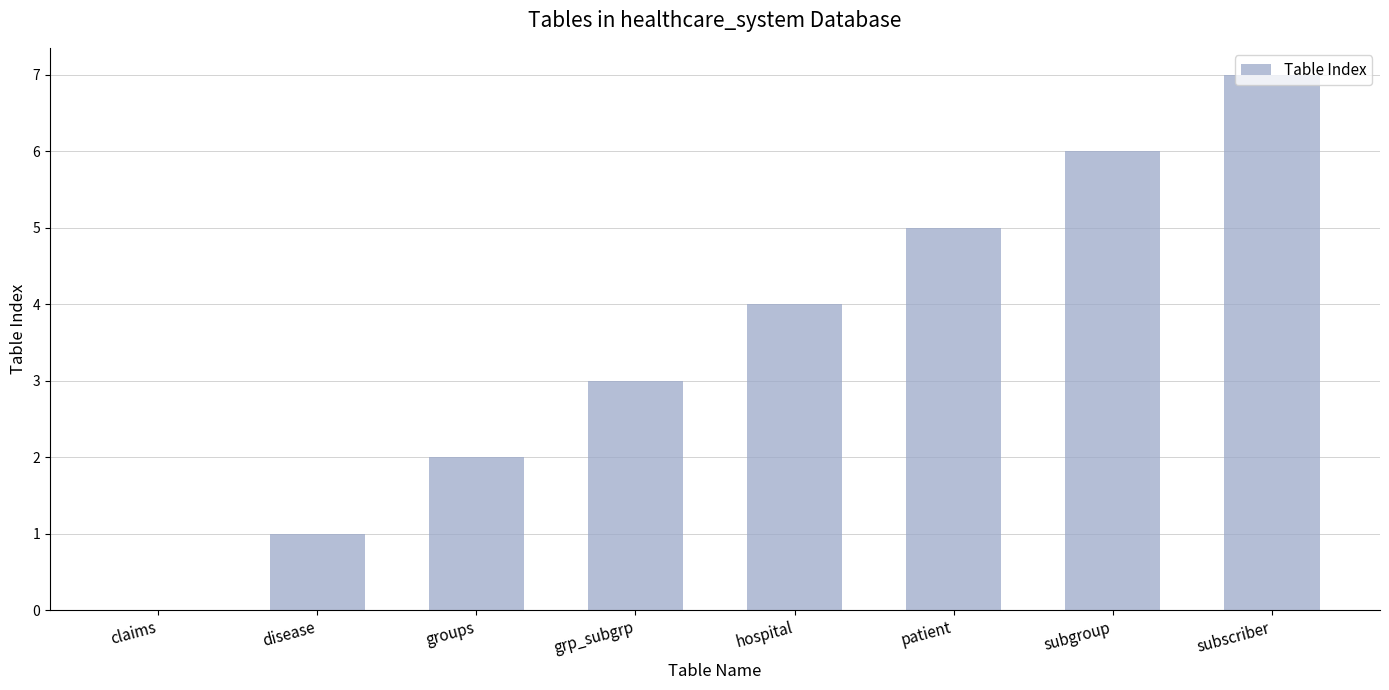

Reading left to right, list all the values displayed in this chart.

0	1	2	3	4	5	6	7